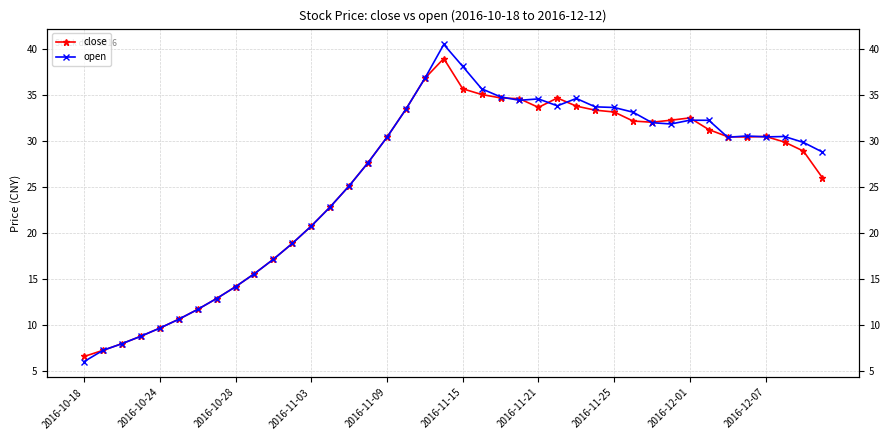

Rank the series at 29 from highest to lowest value.

open, close